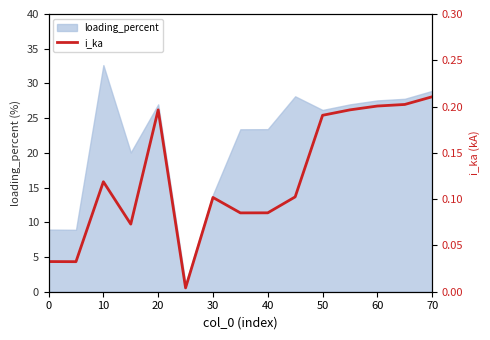

True or false: loading_percent has a value of 14.2 at 0.

False